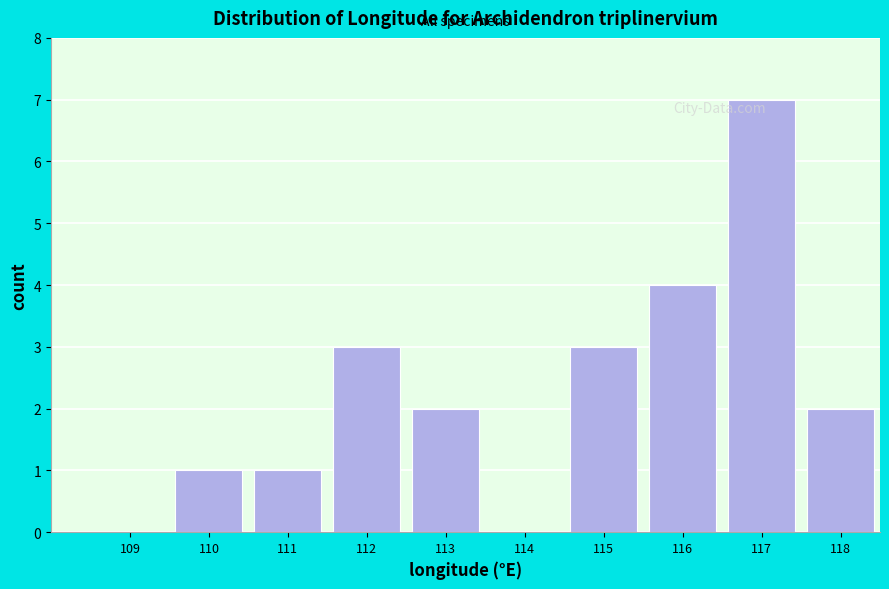

Reading right to left, what are all the values shown in this chart?

118=2	117=7	116=4	115=3	114=0	113=2	112=3	111=1	110=1	109=0